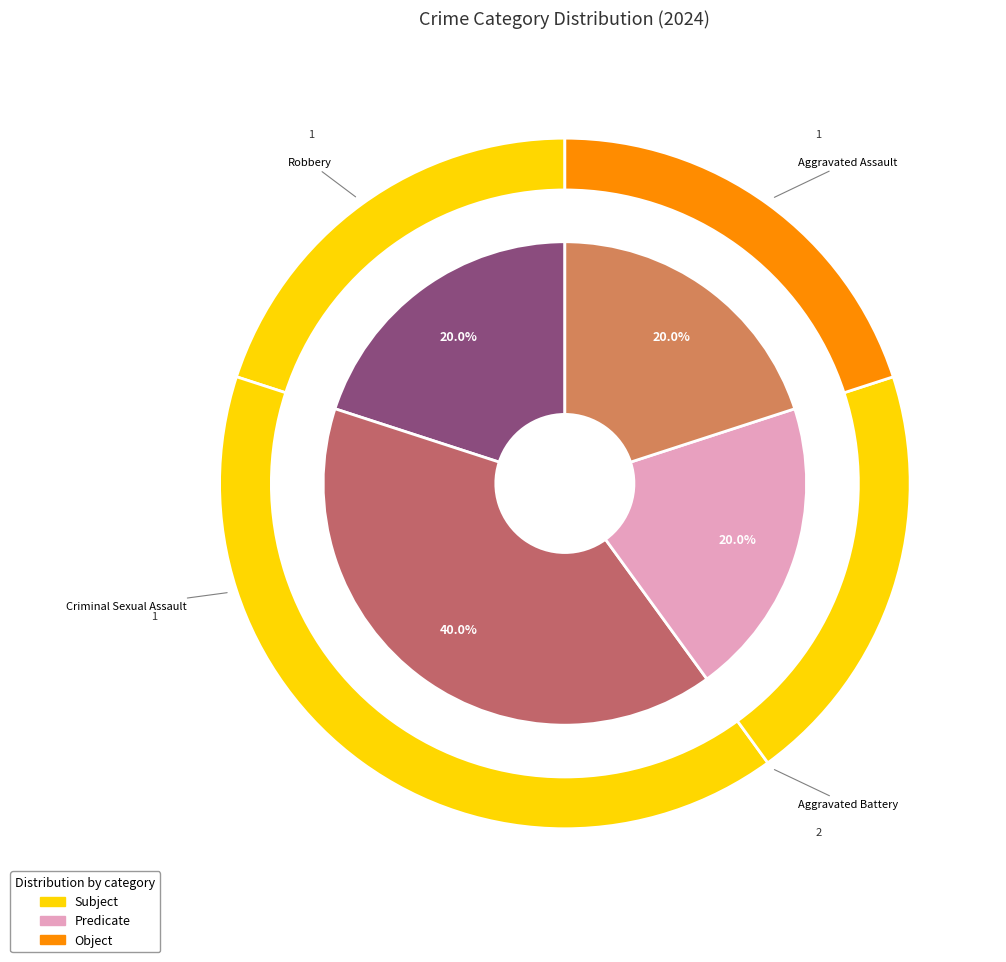

Does any single category account for the majority?

No